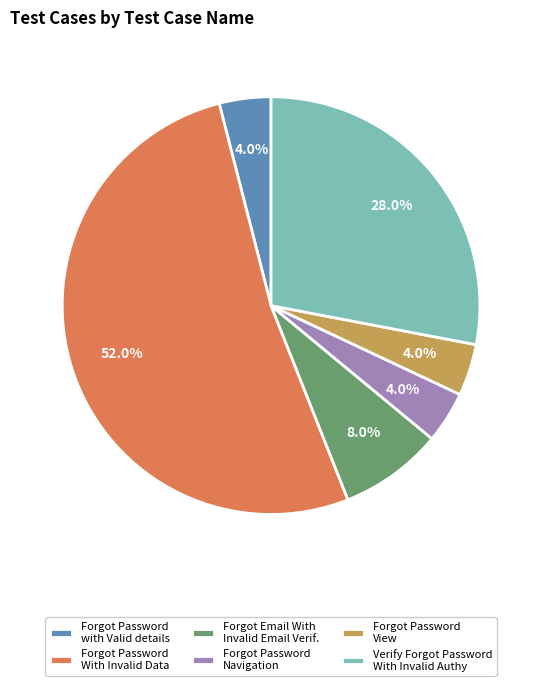

Is it true that Forgot Password Navigation is 4% of the pie?

True